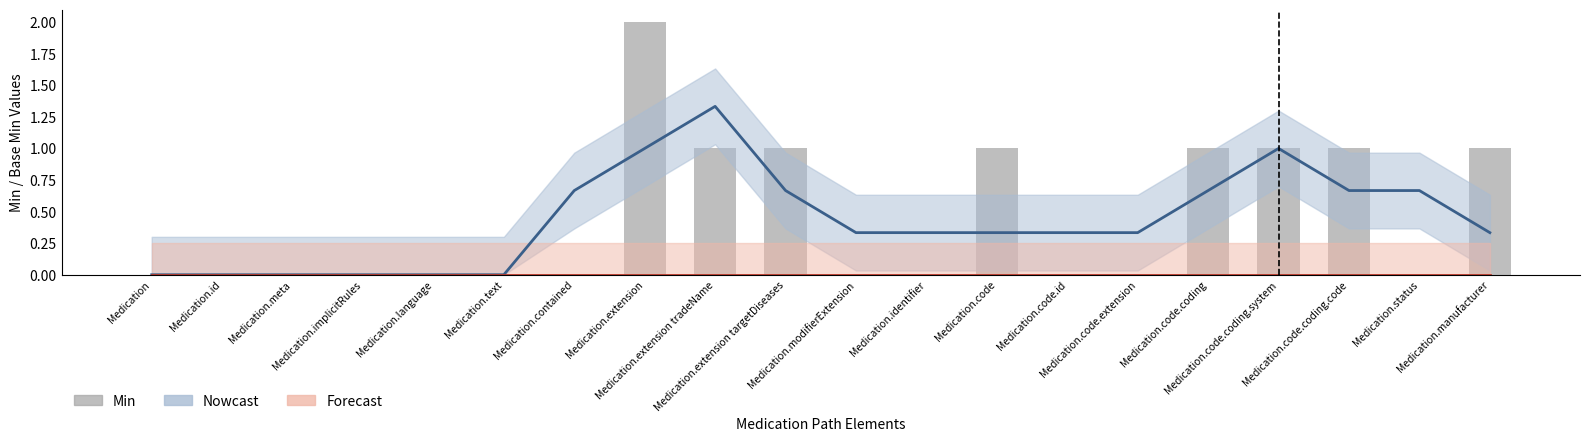

Rank the categories by value from lowest to highest.

Medication, Medication.id, Medication.meta, Medication.implicitRules, Medication.language, Medication.text, Medication.contained, Medication.modifierExtension, Medication.identifier, Medication.code.id, Medication.code.extension, Medication.status, Medication.extension tradeName, Medication.extension targetDiseases, Medication.code, Medication.code.coding, Medication.code.coding.system, Medication.code.coding.code, Medication.manufacturer, Medication.extension